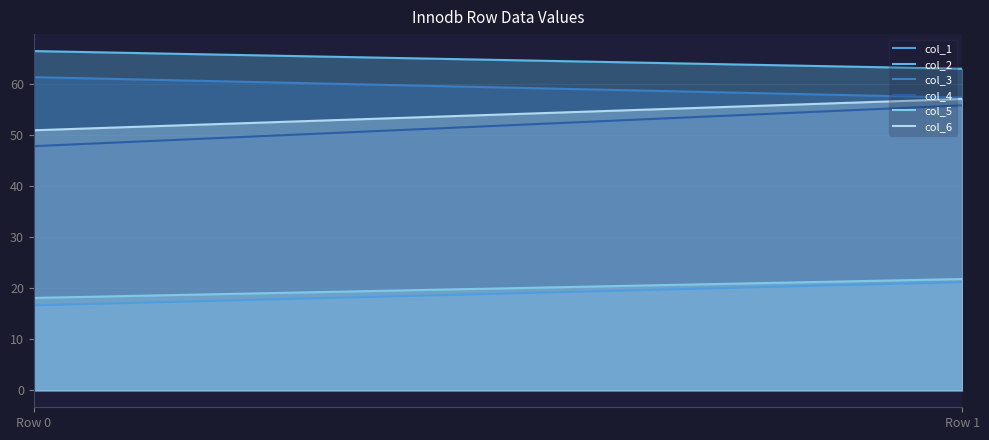

List the labels in order of col_6 value, smallest first.

Row 0, Row 1